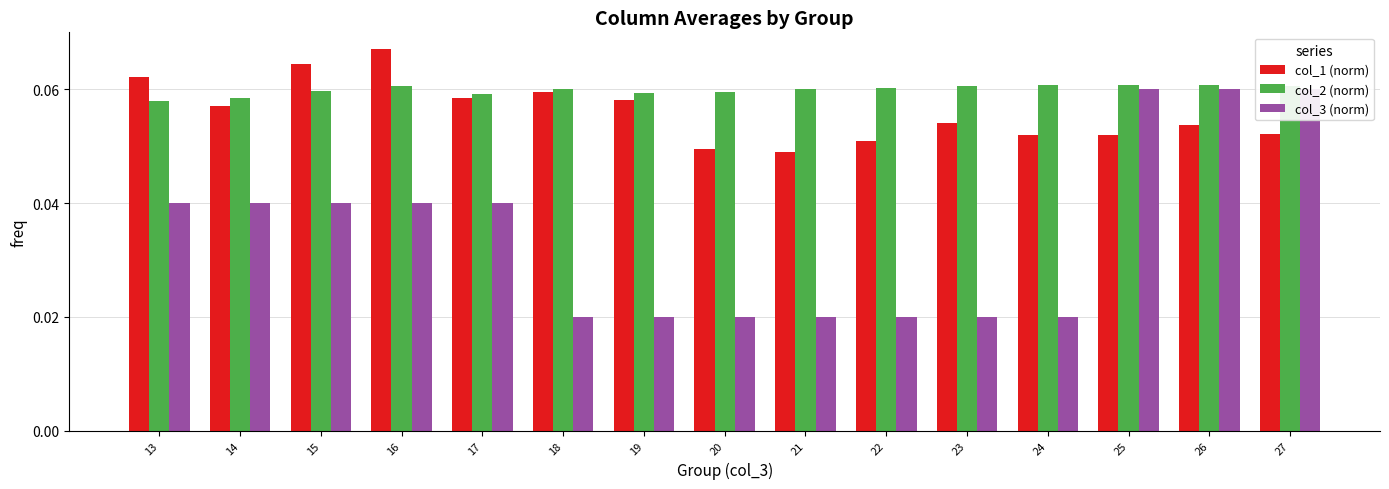

Reading left to right, transcribe all the data shown in this chart.

col_1 (norm): 13=0.1	14=0.1	15=0.1	16=0.1	17=0.1	18=0.1	19=0.1	20=0.0	21=0.0	22=0.1	23=0.1	24=0.1	25=0.1	26=0.1	27=0.1
col_2 (norm): 13=0.1	14=0.1	15=0.1	16=0.1	17=0.1	18=0.1	19=0.1	20=0.1	21=0.1	22=0.1	23=0.1	24=0.1	25=0.1	26=0.1	27=0.1
col_3 (norm): 13=0.0	14=0.0	15=0.0	16=0.0	17=0.0	18=0.0	19=0.0	20=0.0	21=0.0	22=0.0	23=0.0	24=0.0	25=0.1	26=0.1	27=0.1